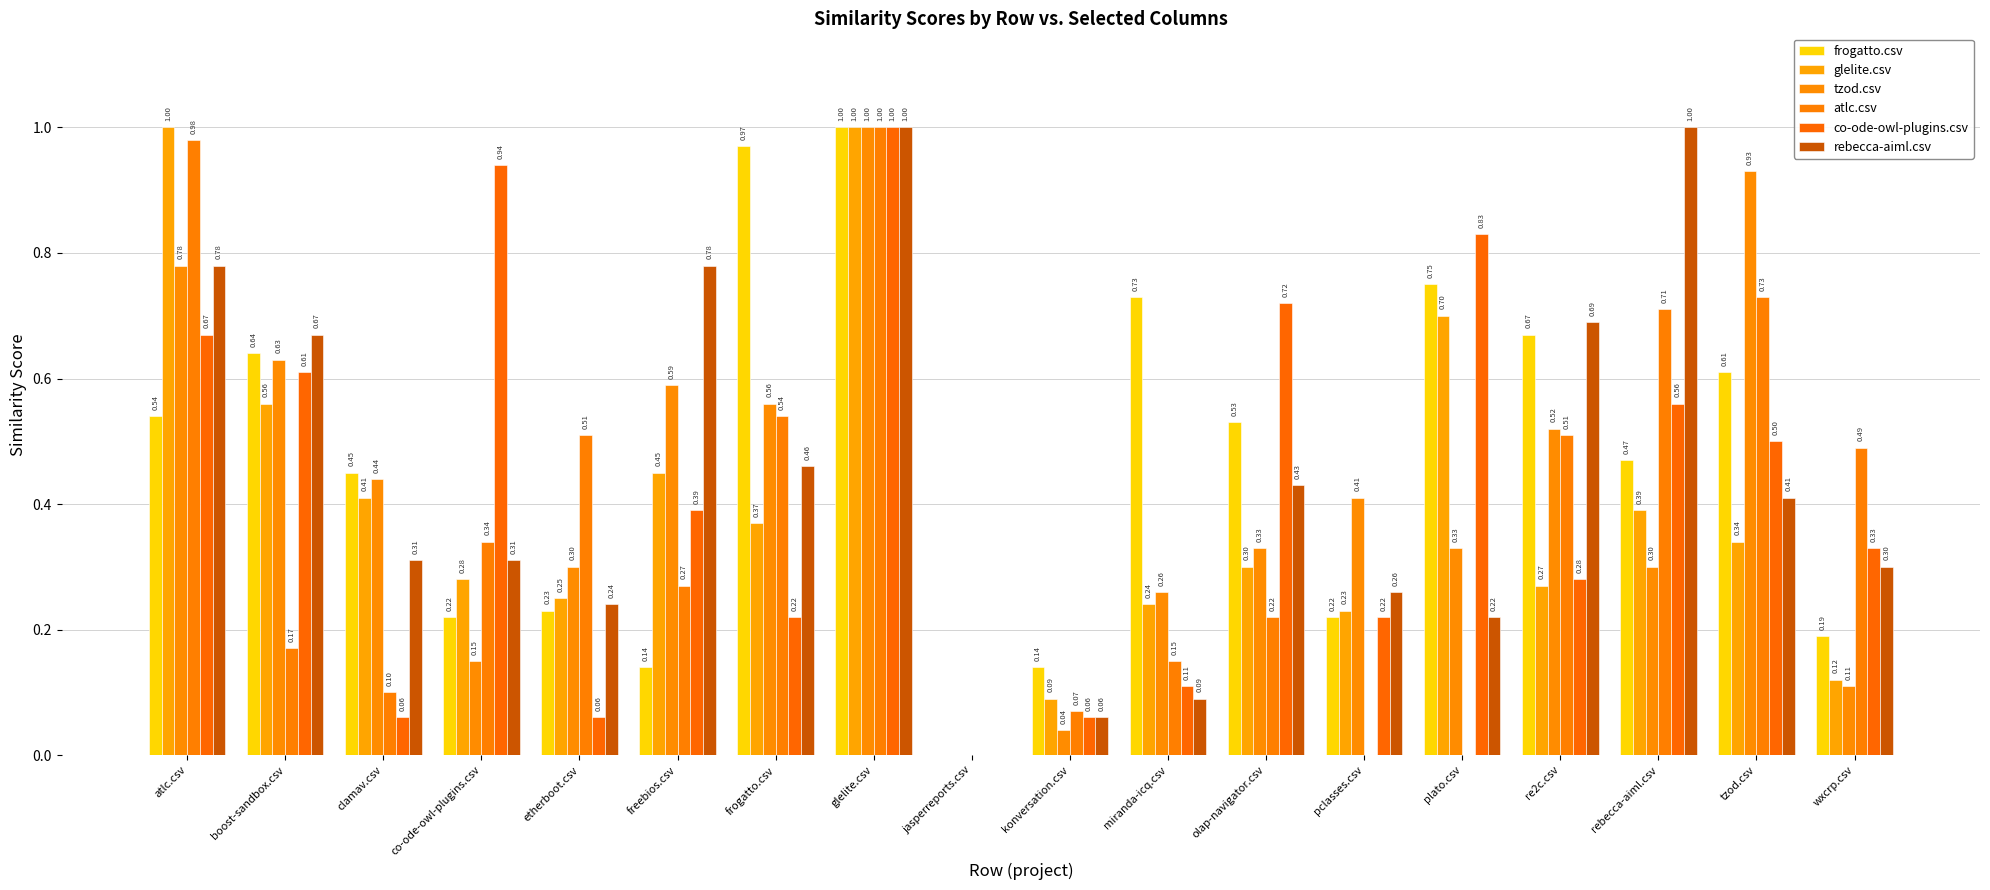

What is the greatest value displayed?

1.0